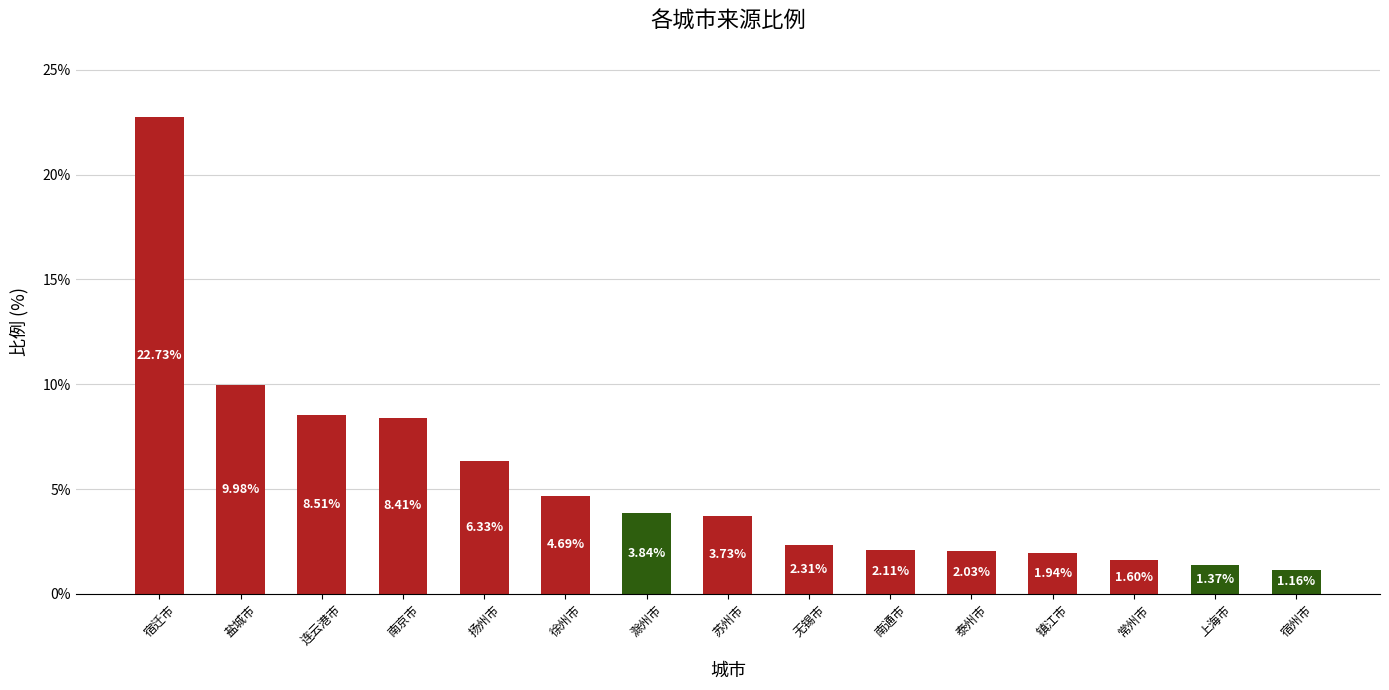

Where does the data first go above 3?

宿迁市